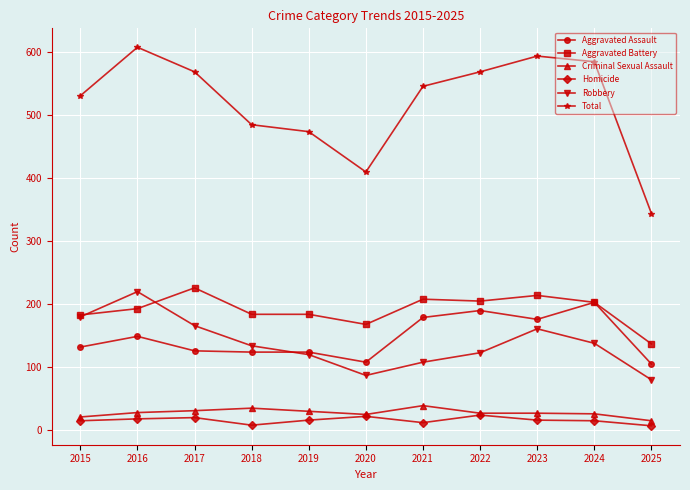

True or false: Criminal Sexual Assault and Aggravated Assault cross at least once.

False